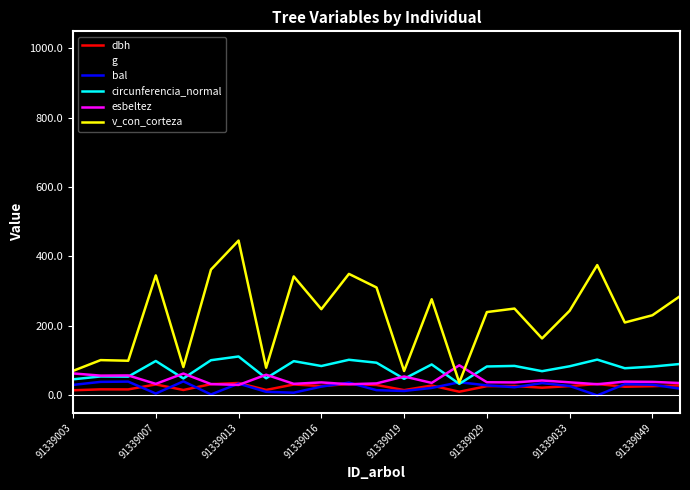

What is the maximum value for circunferencia_normal?

112.0